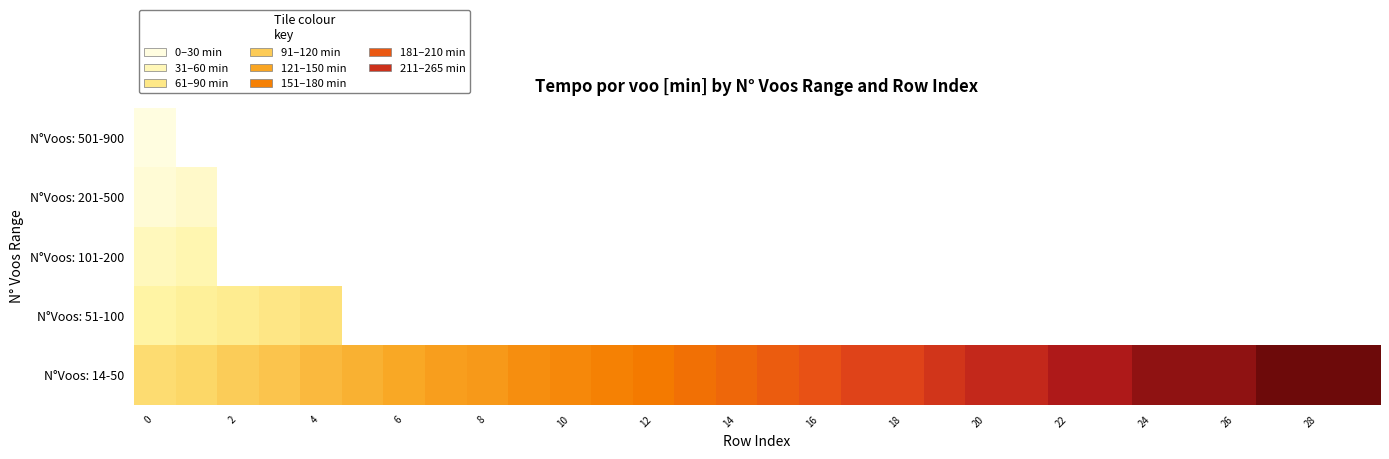

Rank the series by their average value, from highest to lowest.

N°Voos: 501-900, N°Voos: 201-500, N°Voos: 101-200, N°Voos: 51-100, N°Voos: 14-50